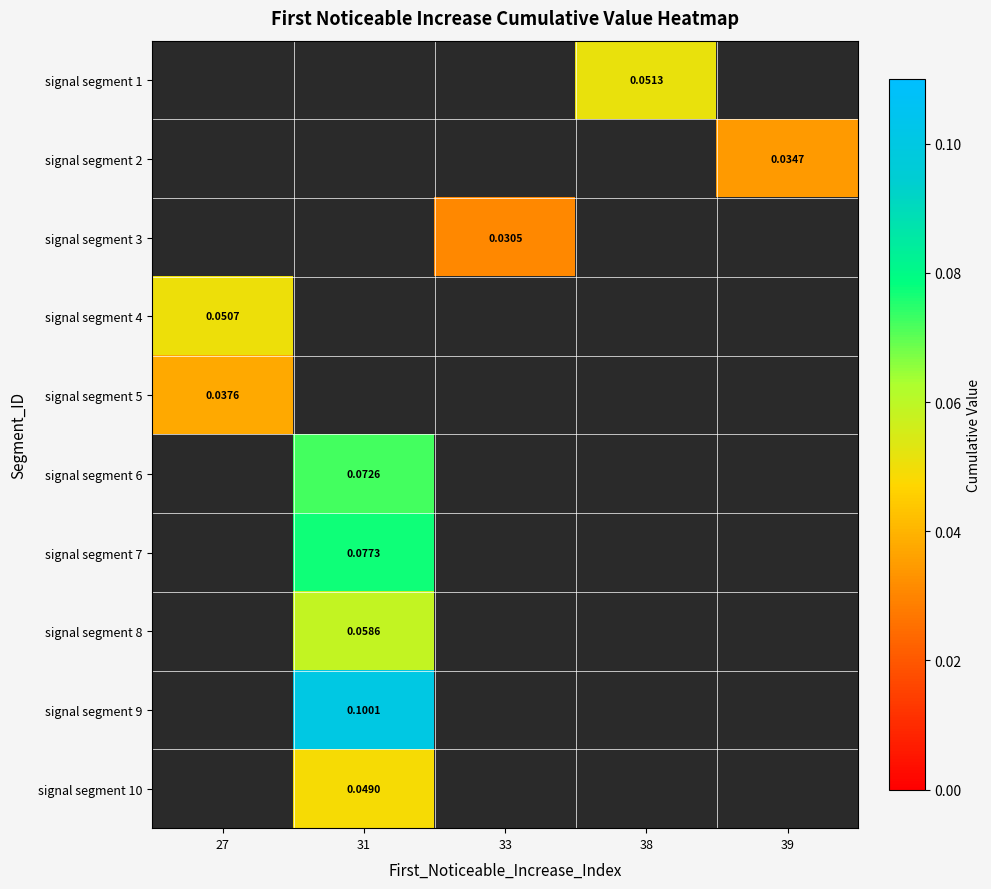

At which label does signal segment 4 reach its peak?

27